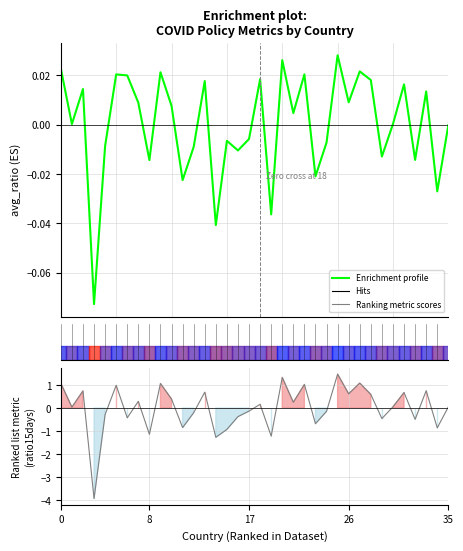

Is this an area chart (filled region under the line)?

No